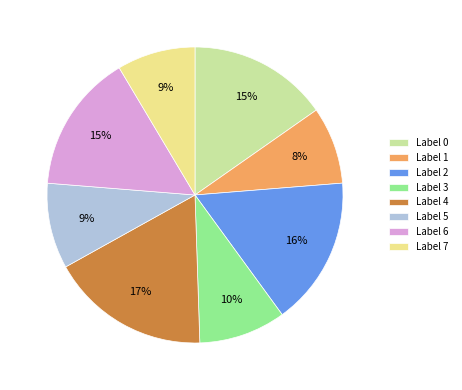

The Label 3 slice represents 1% of the pie. True or false?

False